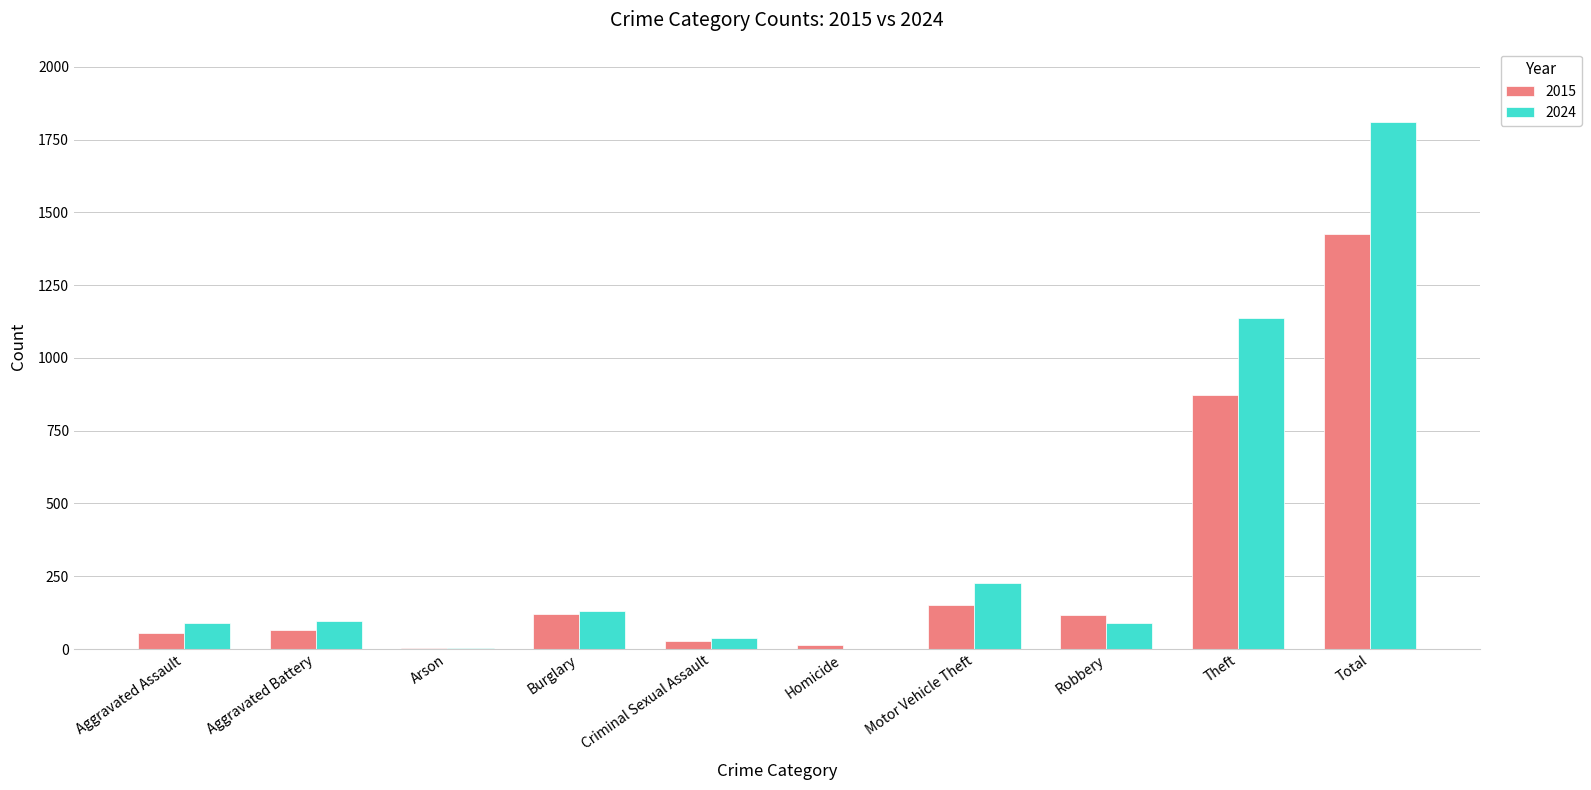

What is the total value across all series at Robbery?

208